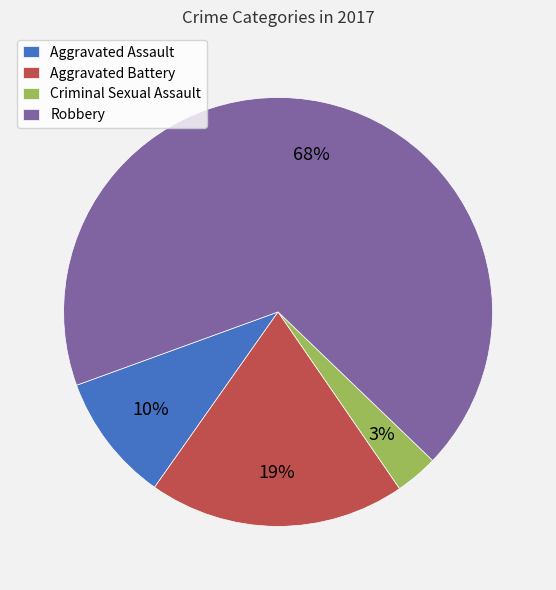

To the nearest percent, what is the combined percentage of Aggravated Battery and Robbery?

87%